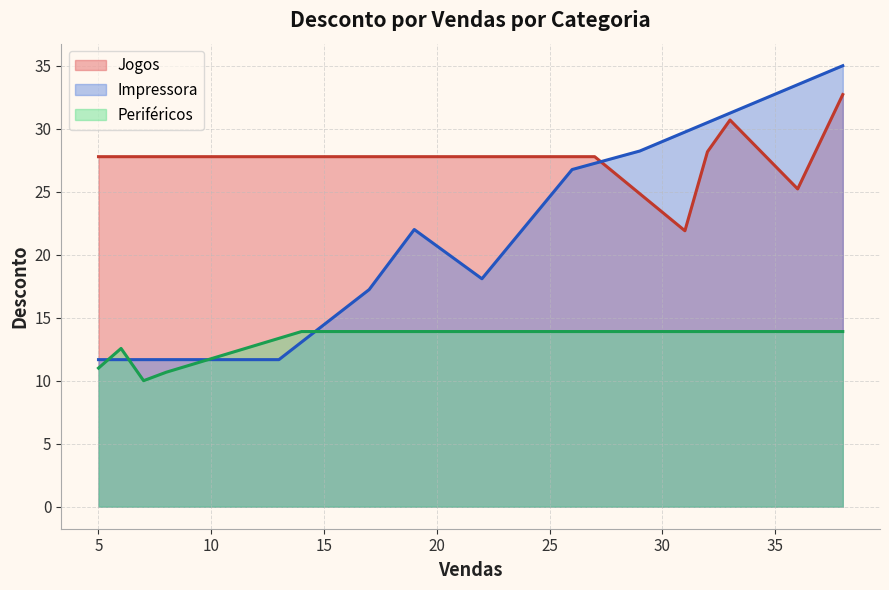

Rank the series at 4 from lowest to highest value.

Periféricos, Impressora, Jogos